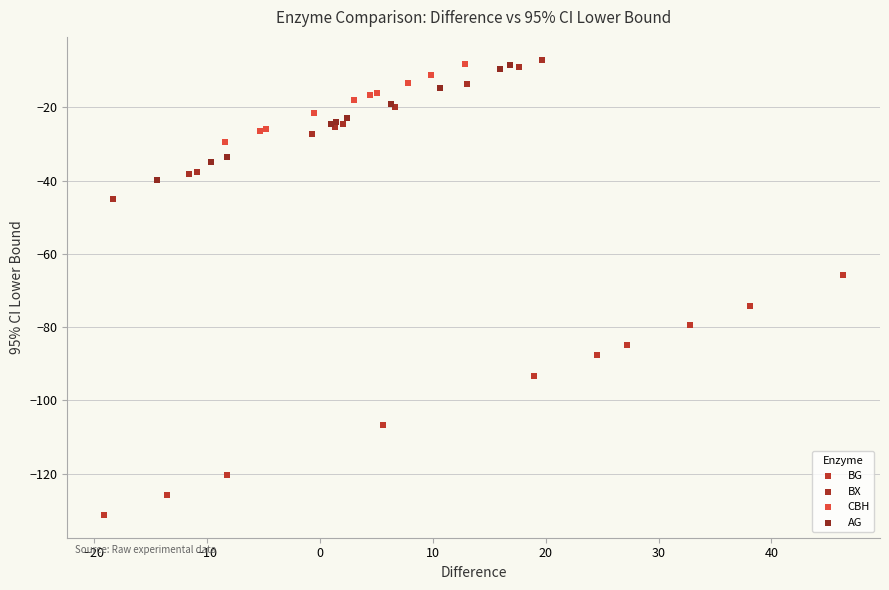

What are all the series names shown in the legend?

BG, BX, CBH, AG